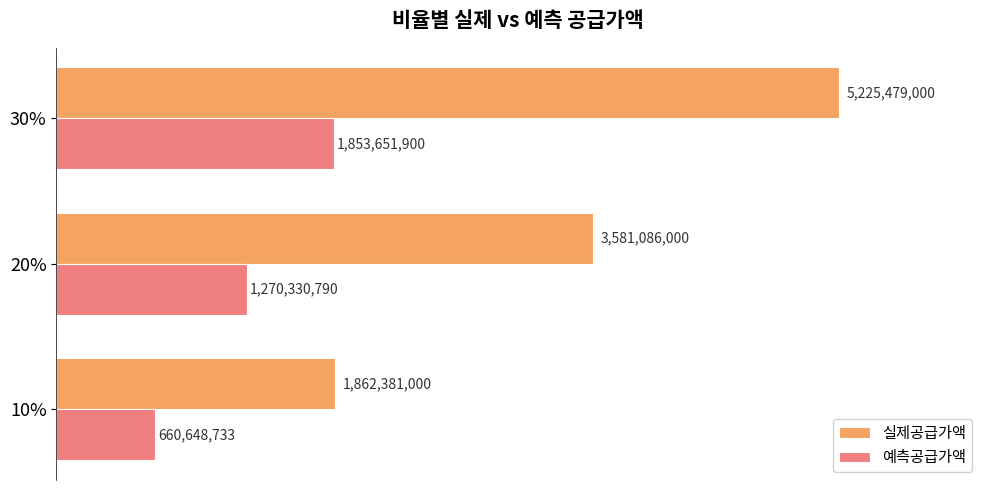

What are all the series names shown in the legend?

실제공급가액, 예측공급가액